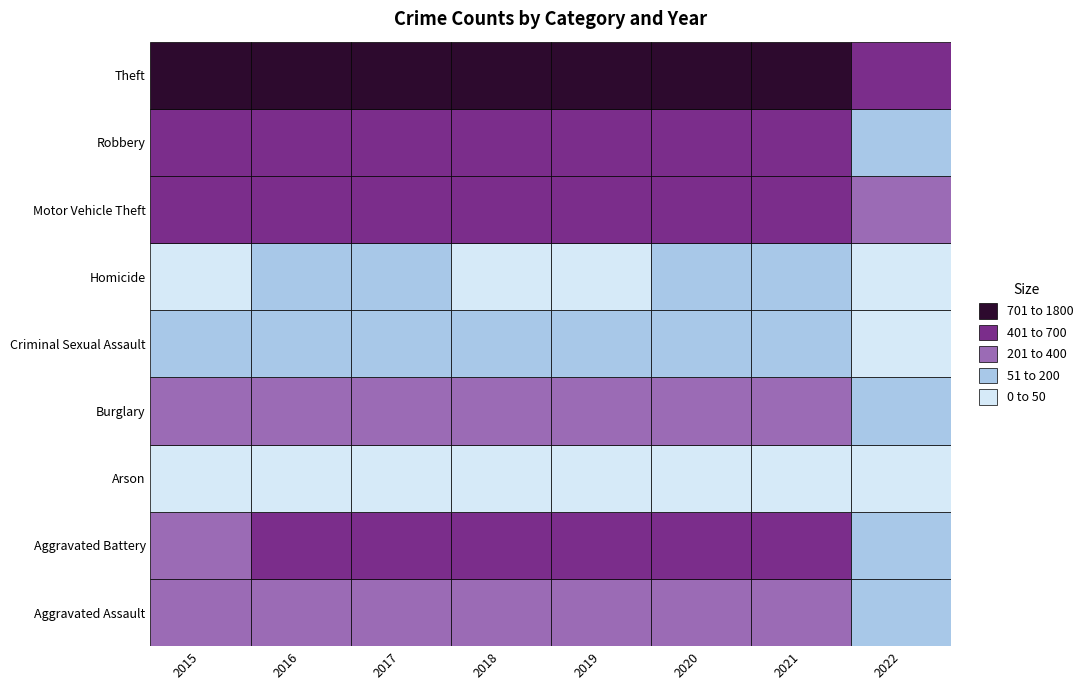

List the labels in order of Burglary value, smallest first.

2022, 2021, 2020, 2019, 2015, 2016, 2018, 2017